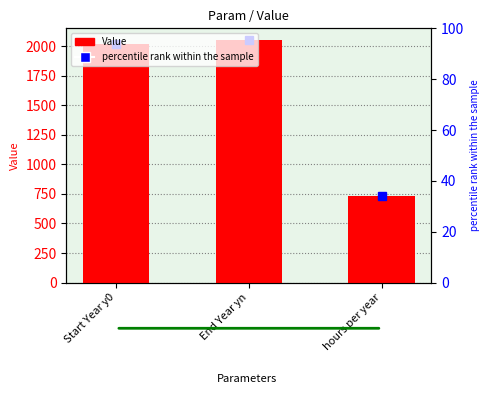

List the labels in order of value, largest first.

End Year yn, Start Year y0, hours per year